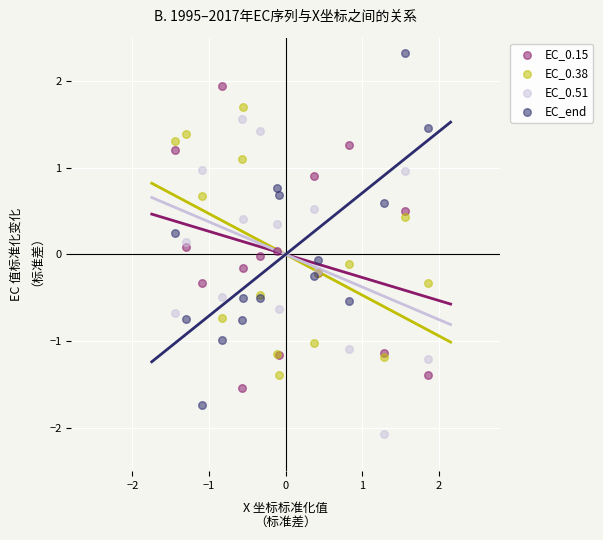

Which series has the largest Y range (max minus min)?

EC_end